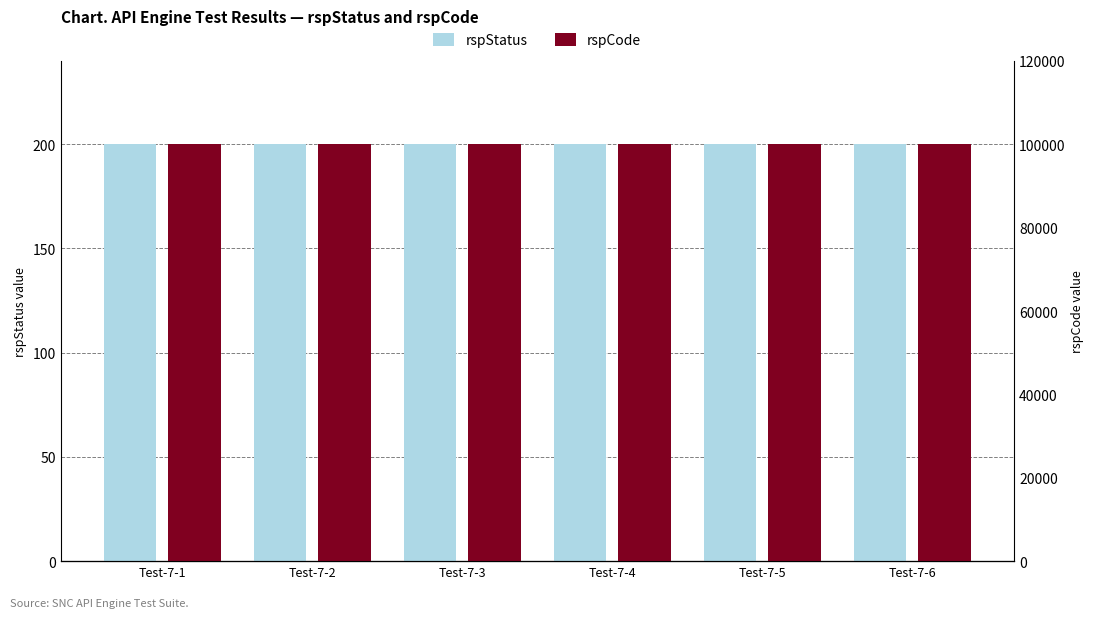

Which category has the lowest value across all series?

Test-7-1